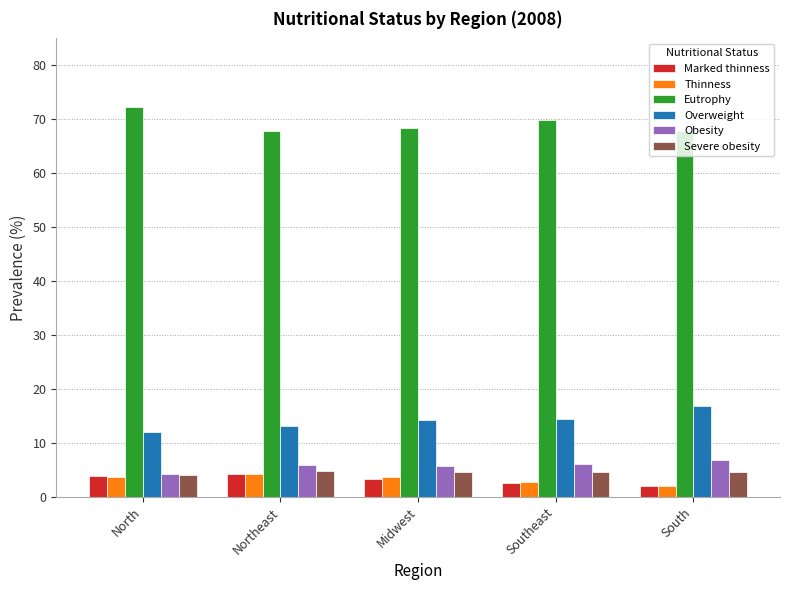

What is the approximate value of Overweight at South?

16.8